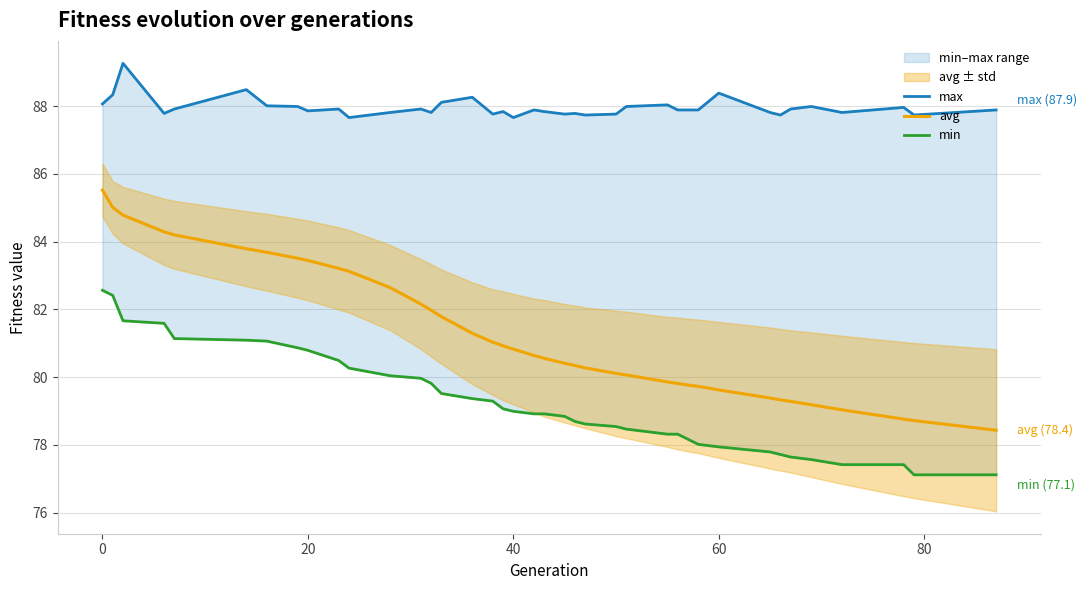

What is the sum of all min values?

3091.5